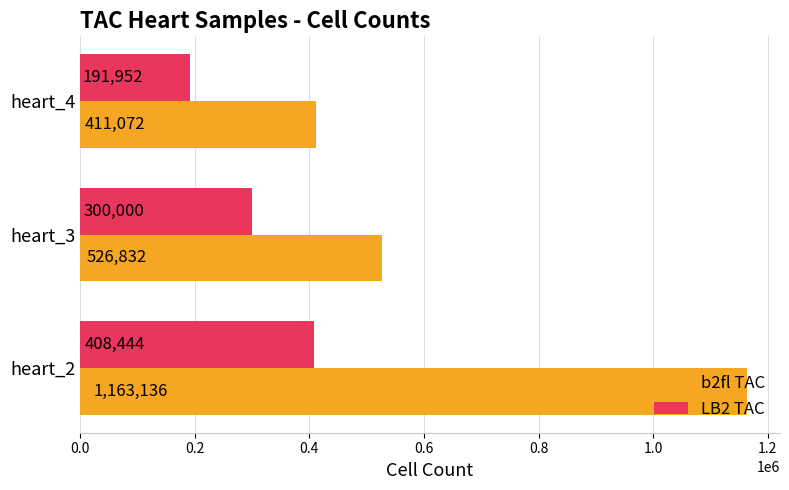

What is the approximate value of b2fl TAC at heart_4, to the nearest 10?

411070